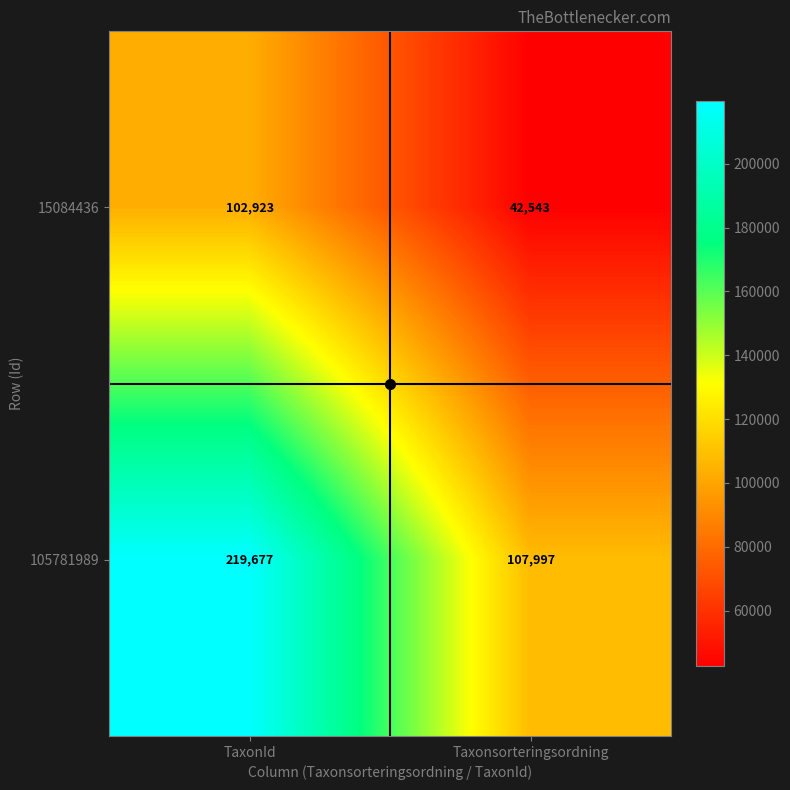

Which series has the largest range (max minus min)?

105781989